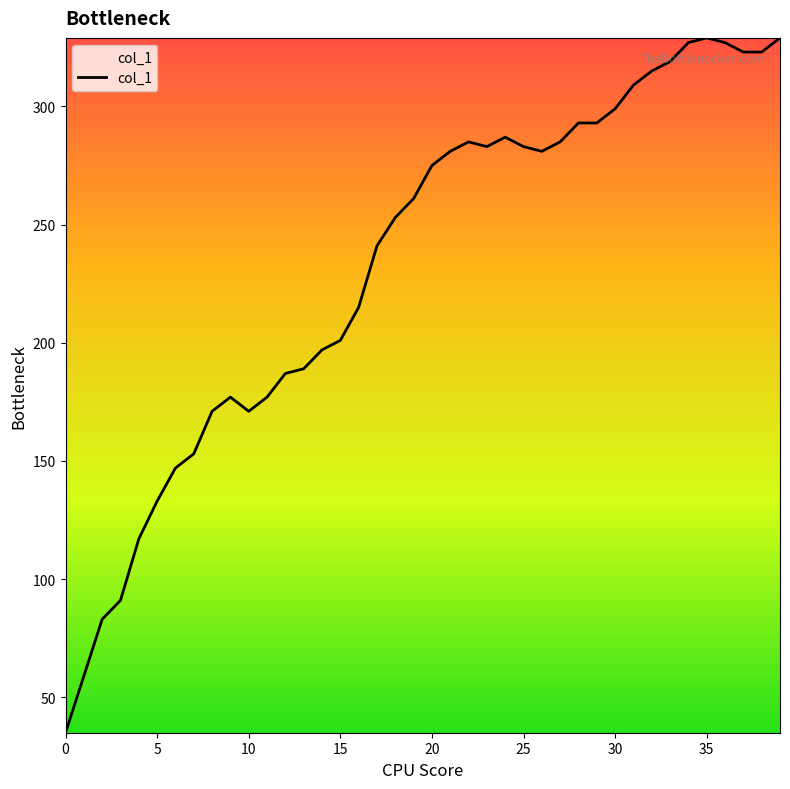

What is the minimum value shown in the chart?

35